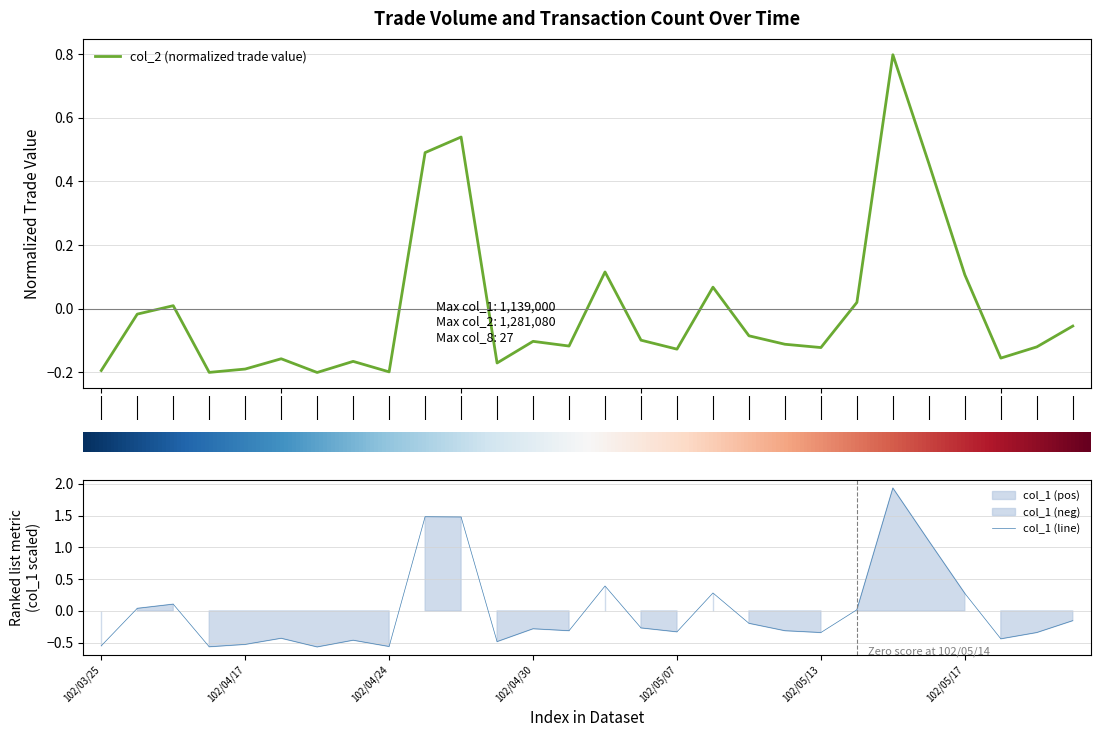

How many lines are shown in the chart?

2